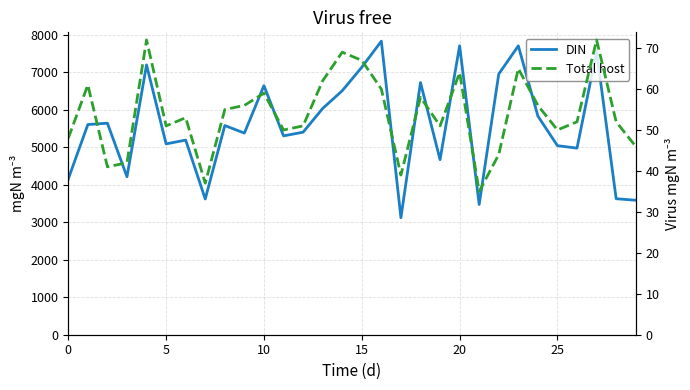

How many distinct data groups are displayed?

2